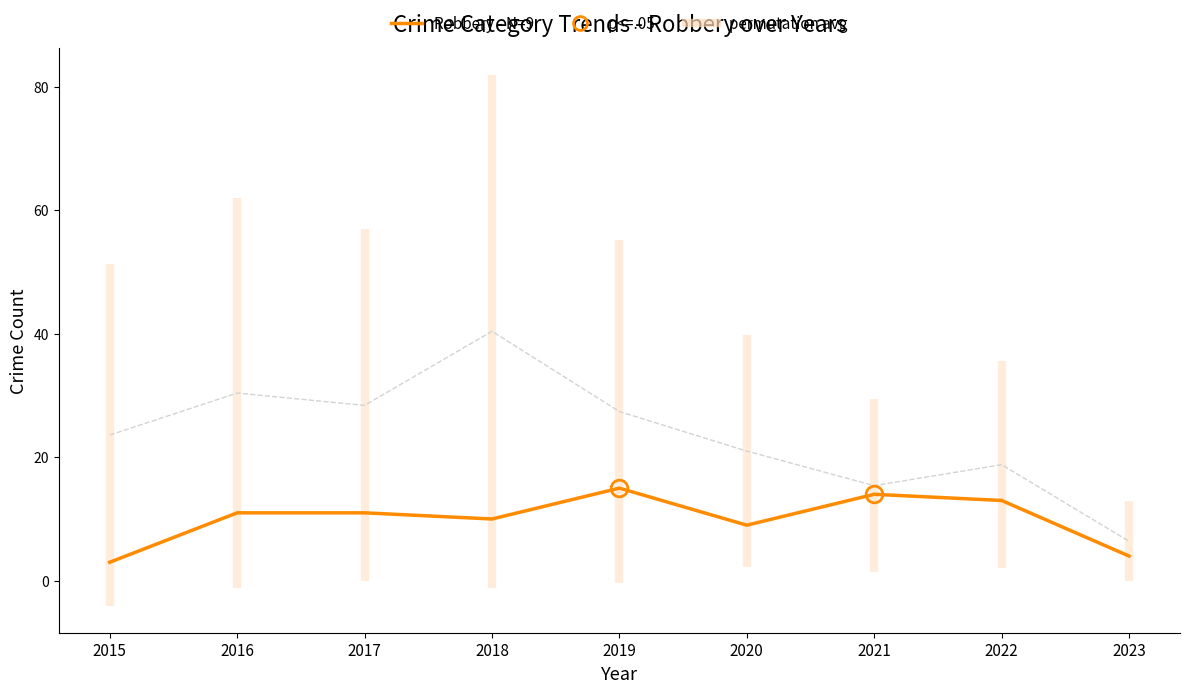

True or false: permutation avg and Robbery (N=9) intersect in this chart.

False